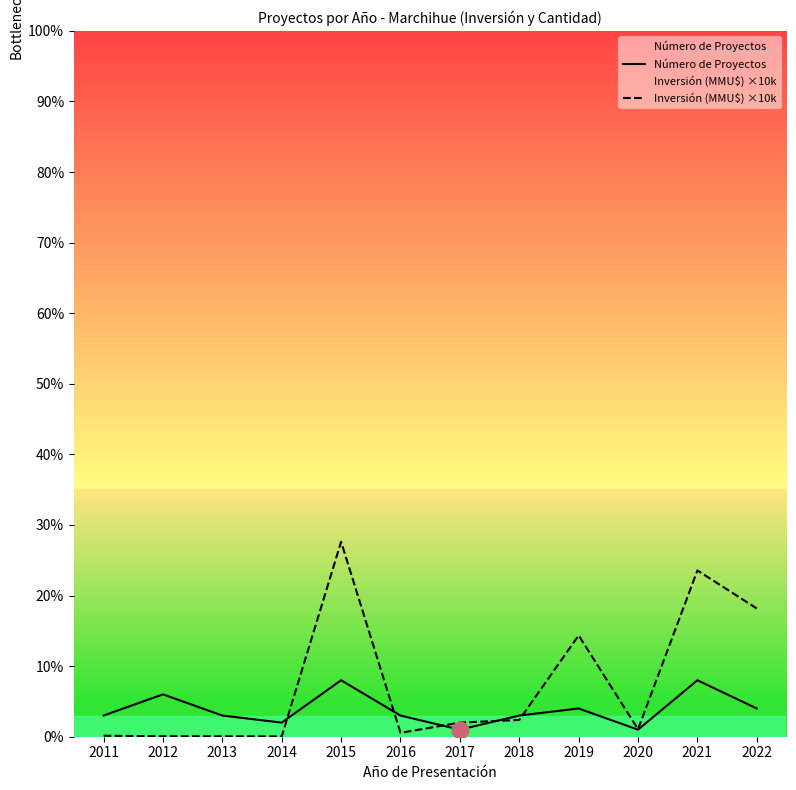

List the series in order of their peak value, lowest first.

Número de Proyectos, Inversión (MMU$) ×10k